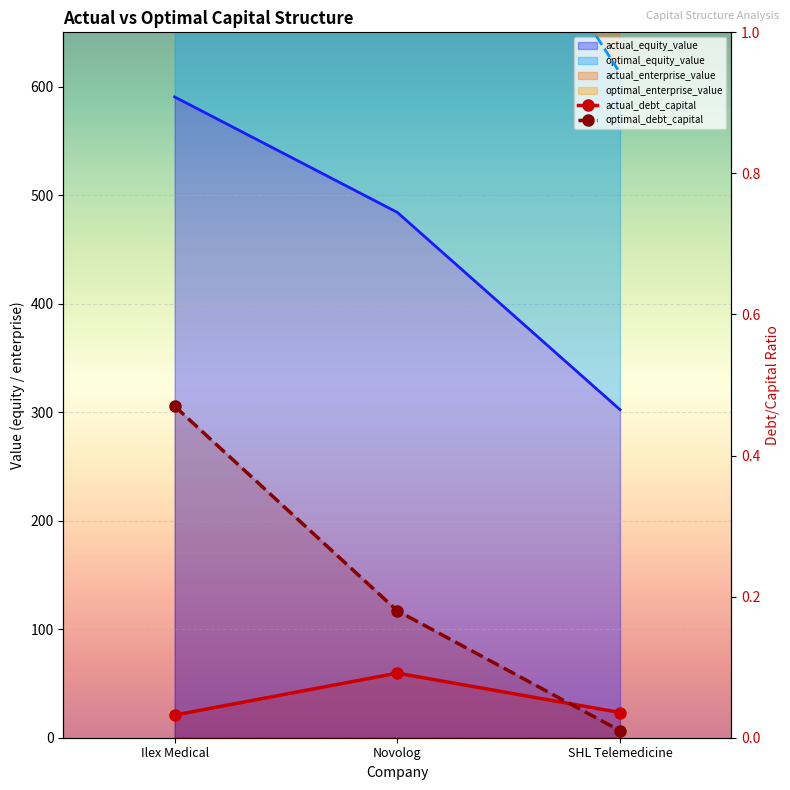

What is the label of the 2nd point from the left?

Novolog